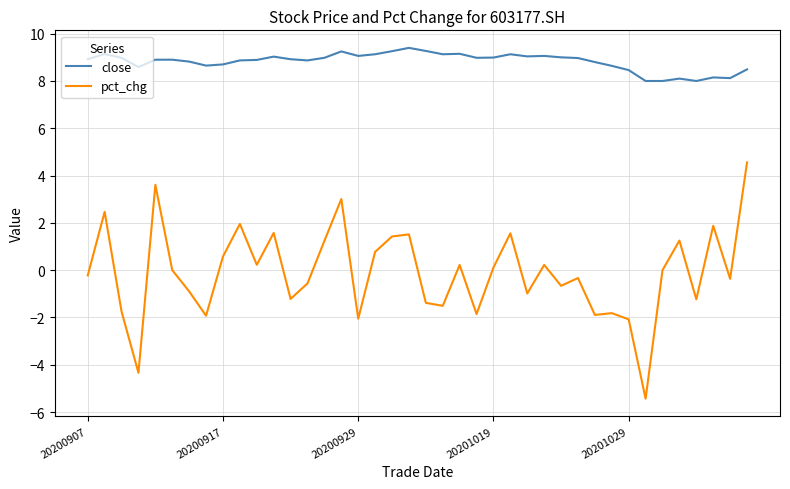

What is the maximum value shown in the chart?

9.4